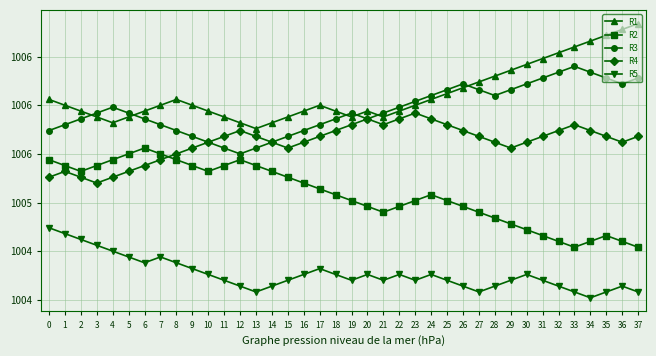

Between 11 and 27, which is larger?

27